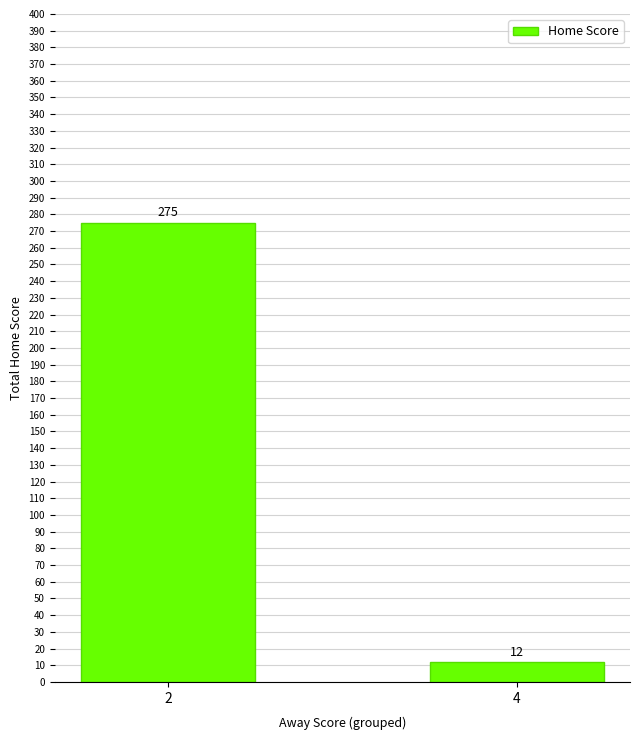

What is the maximum value shown in the chart?

275